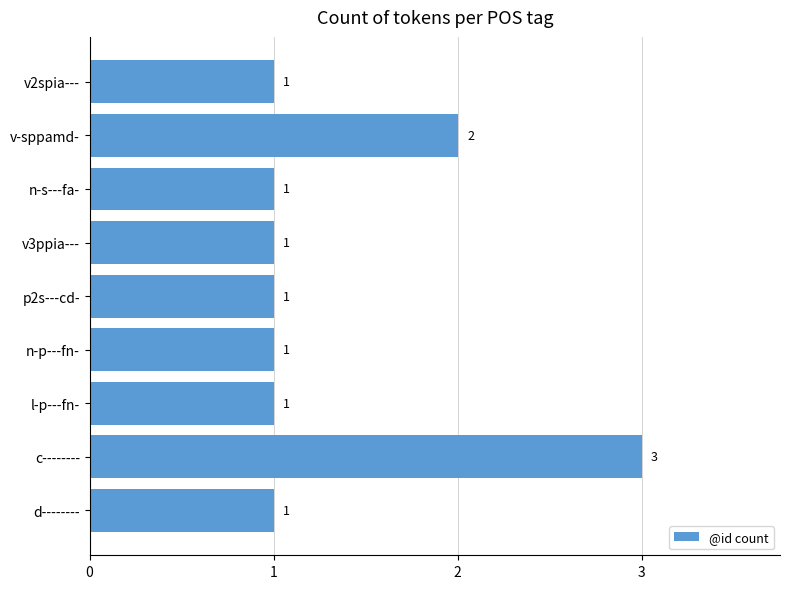

What is the difference between the second highest and minimum values?

1